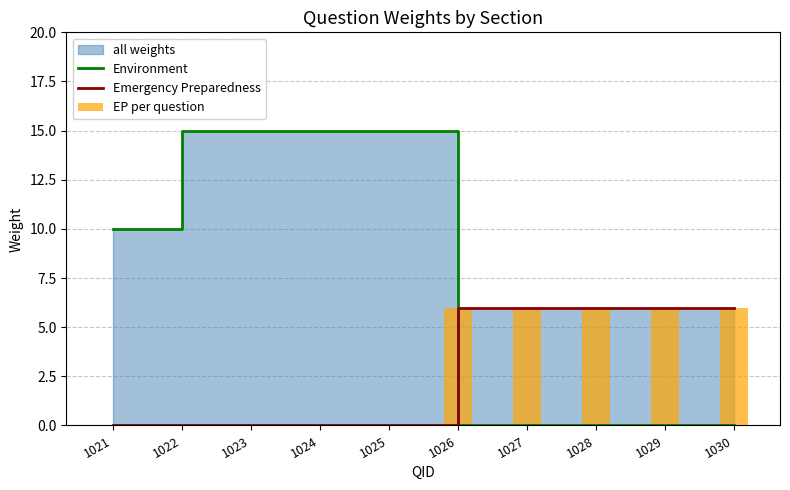

Where does the Environment series first go above 10?

1022